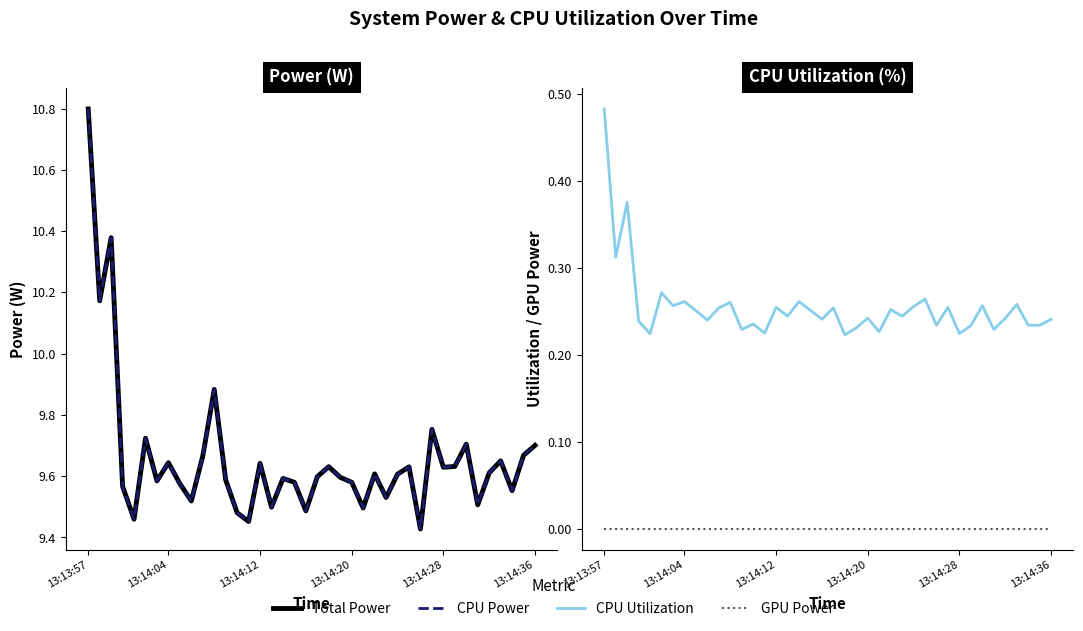

At which category is the sum across all series the highest?

13:13:57